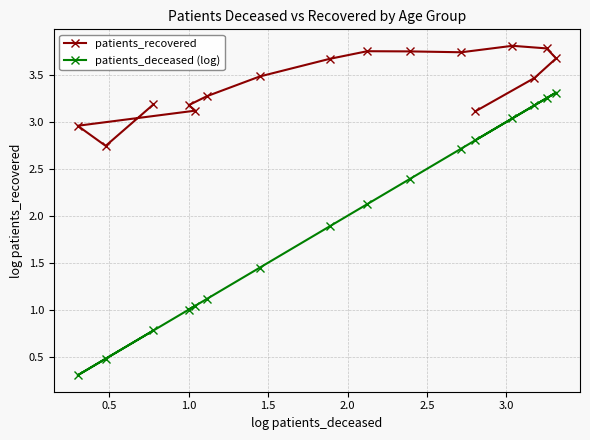

Rank the series by their average value, from highest to lowest.

patients_recovered, patients_deceased (log)